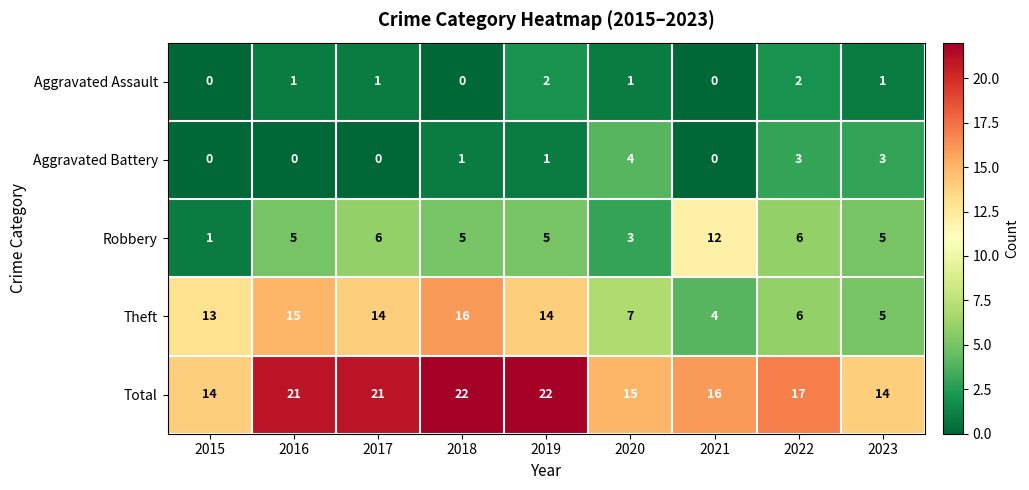

At which label is Total closest to 18?

2022